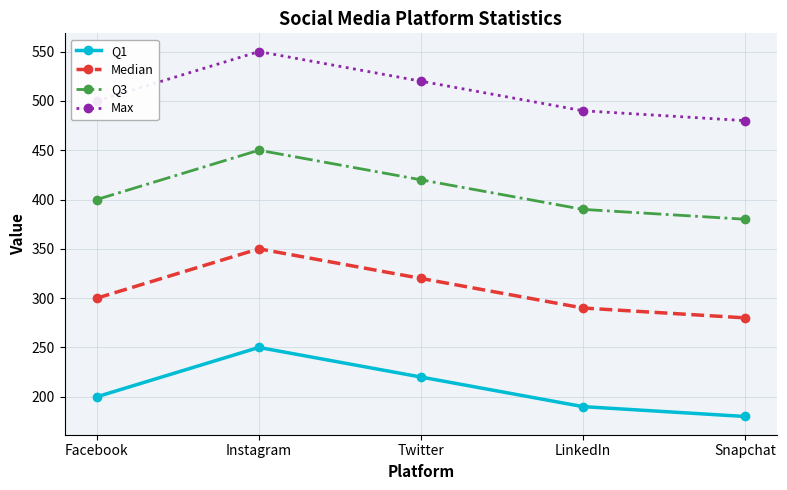

List the series in order of their overall mean, highest first.

Max, Q3, Median, Q1